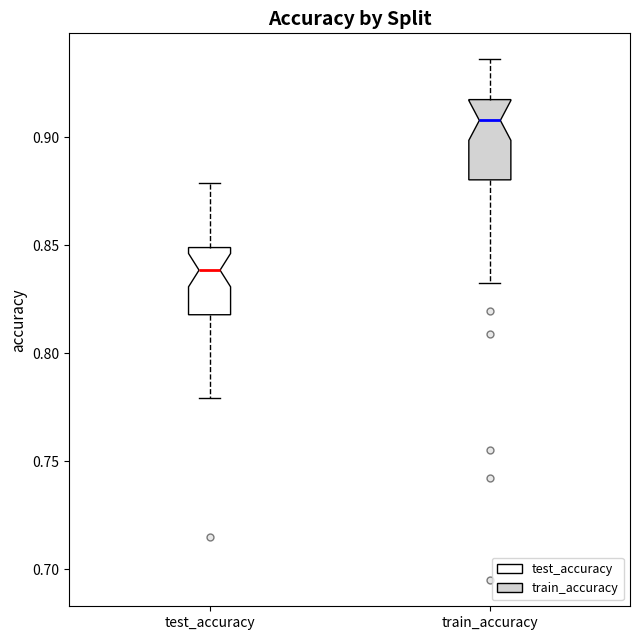

Reading left to right, transcribe this box plot: for each box, give where its median line is, the range the box spans, and where its two whiskers end, as read against the y-axis. The values are not printed on the chart, so give them approximately, as read against the axis.

test_accuracy: median 0.840, box 0.820 to 0.850, whiskers 0.780 to 0.880
train_accuracy: median 0.910, box 0.880 to 0.915, whiskers 0.835 to 0.935